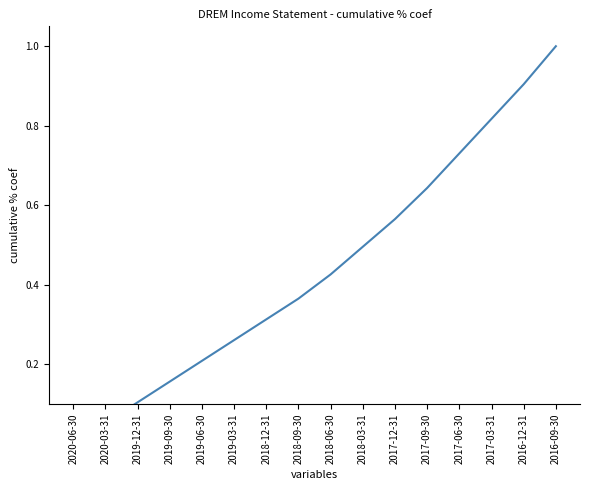

What is the change in value from 2020-03-31 to 2017-12-31?

+0.5